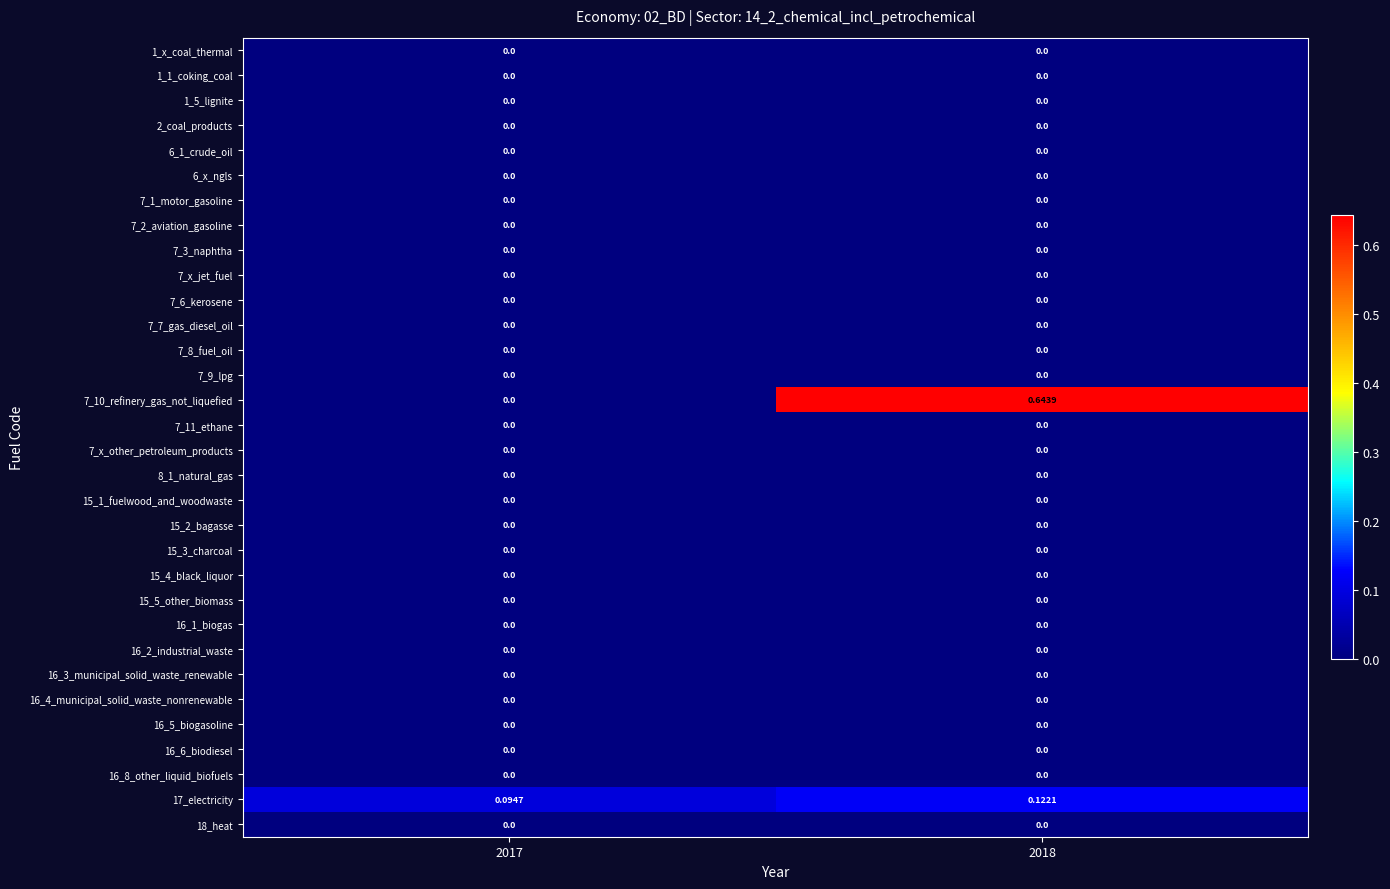

Between 2017 and 2018, which series saw the biggest shift?

7_10_refinery_gas_not_liquefied